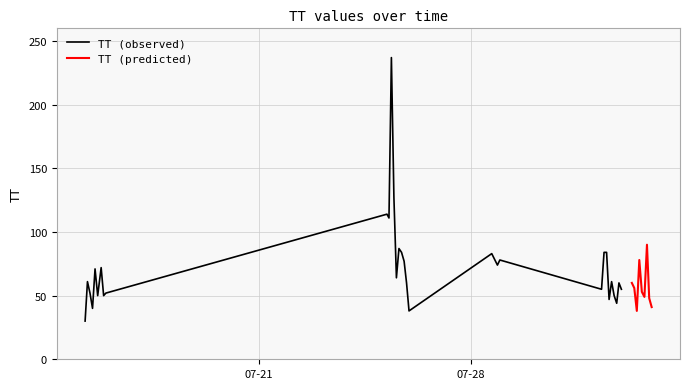

What is the difference between the second highest and minimum values?

97